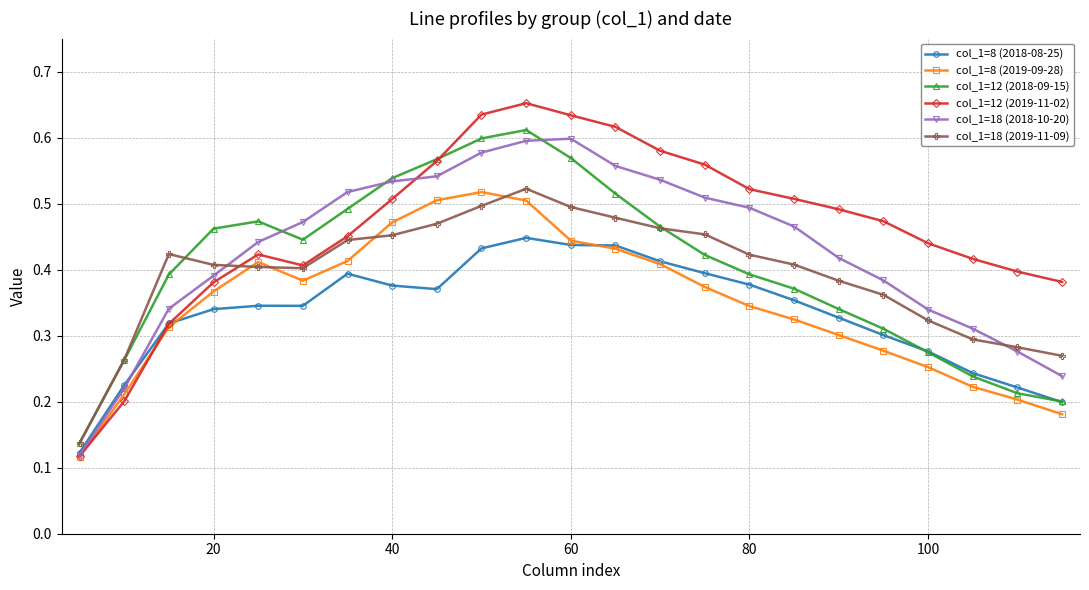

What are all the series names shown in the legend?

col_1=8 (2018-08-25), col_1=8 (2019-09-28), col_1=12 (2018-09-15), col_1=12 (2019-11-02), col_1=18 (2018-10-20), col_1=18 (2019-11-09)